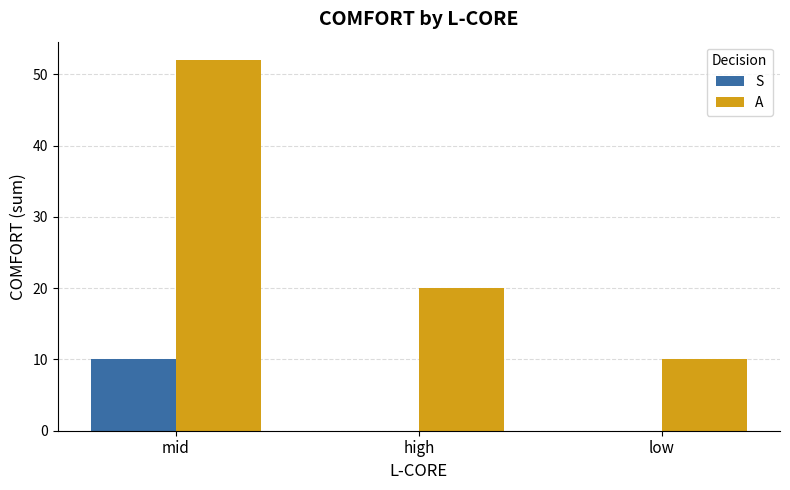

The S series shows 0 at high. True or false?

True